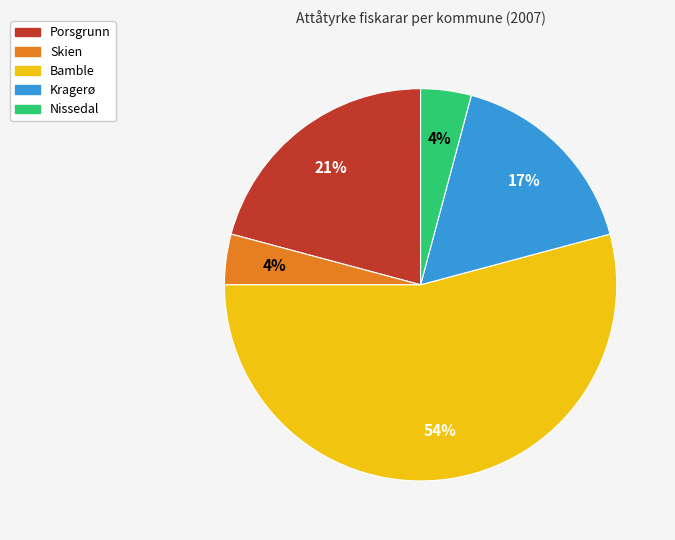

Which slice is the largest?

Bamble